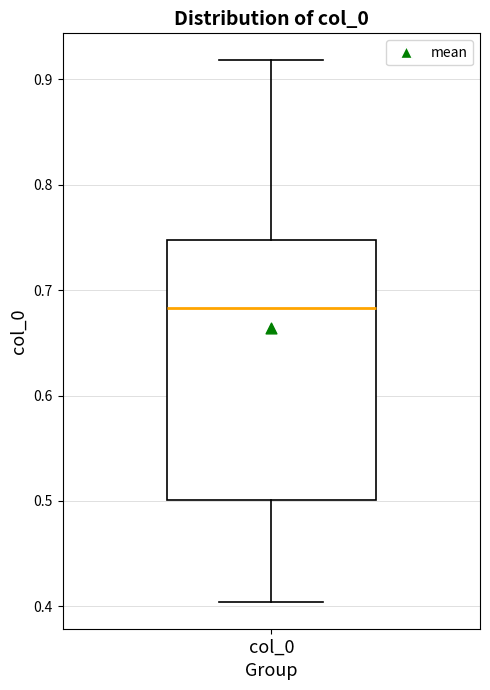

Read this box plot against the y-axis: the position of the median line, the range covered by the box, and the ends of both whiskers. The values are not printed on the chart, so give them approximately, as read against the axis.

median 0.68, box 0.50 to 0.75, whiskers 0.40 to 0.92